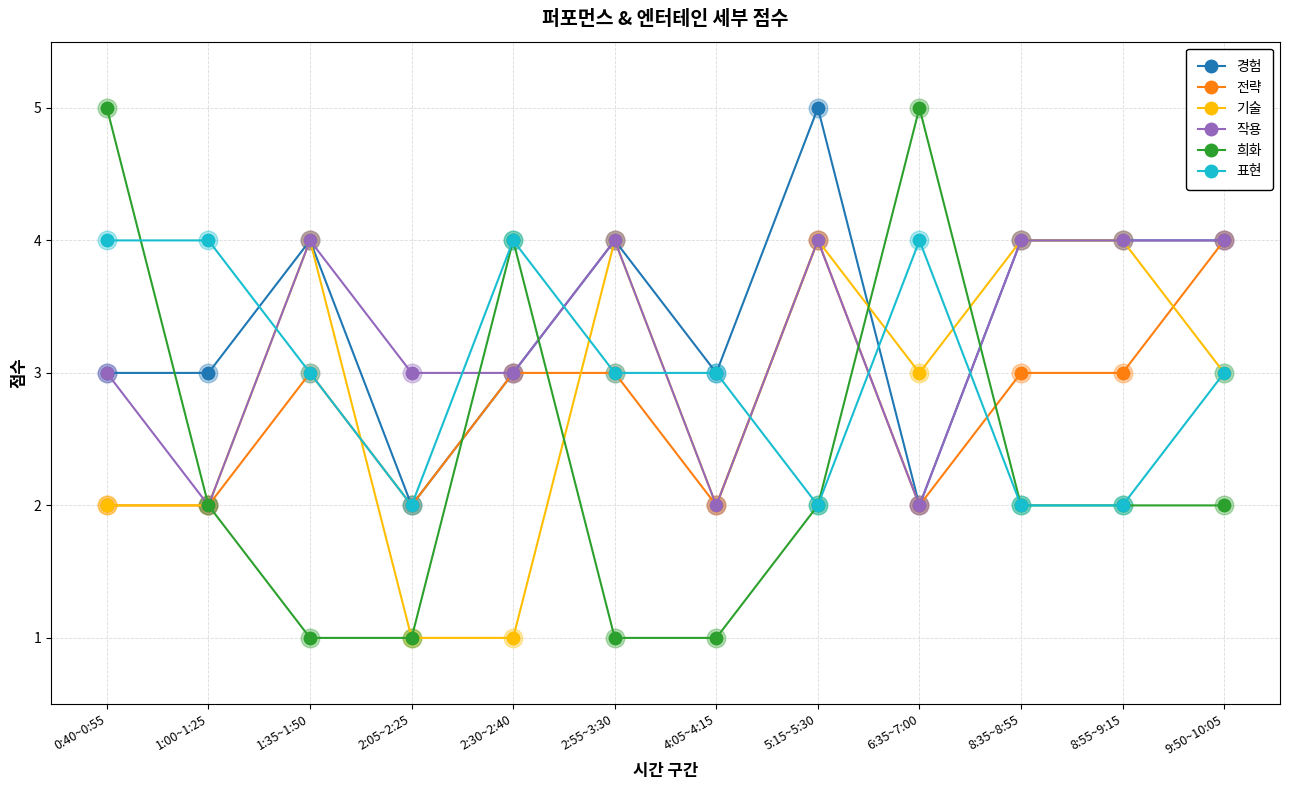

Which series has the largest range (max minus min)?

희화